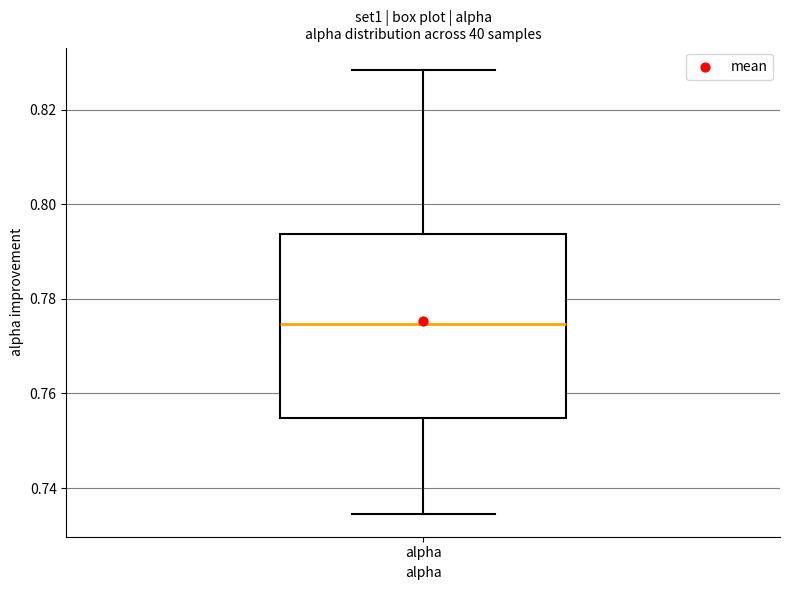

Where does the upper whisker of the box for alpha end on the y-axis? The values are not printed on the chart, so give them approximately, as read against the axis.

0.828